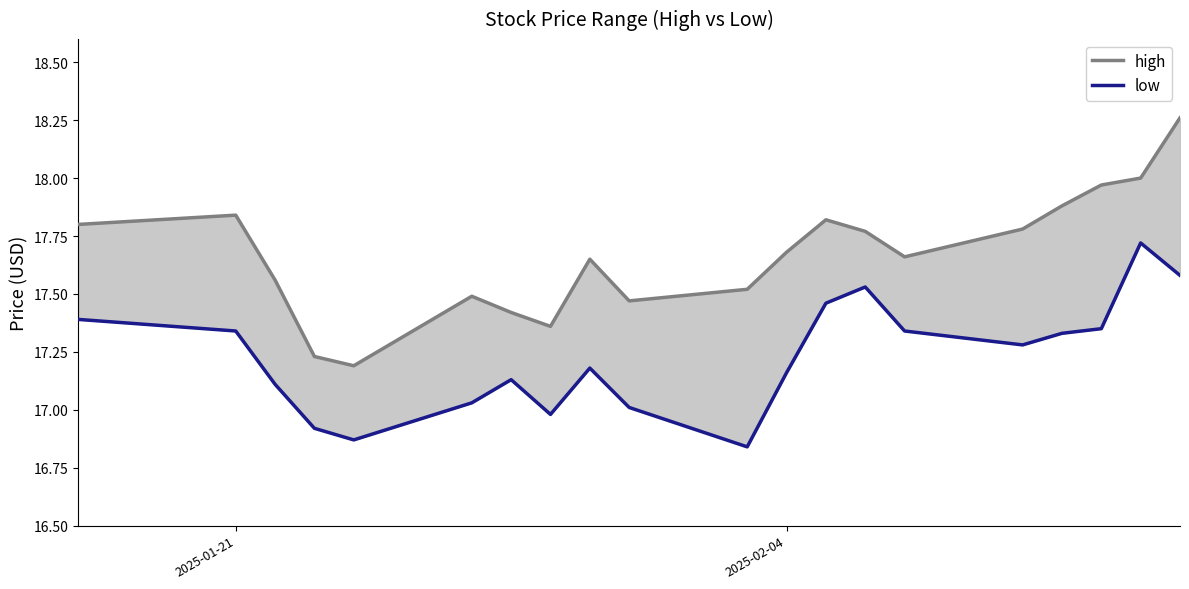

At how many categories does at least one series exceed 17?

20